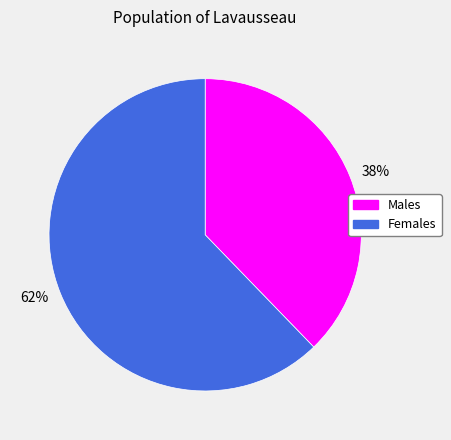

Combined, do Females and Males account for over 50%?

Yes